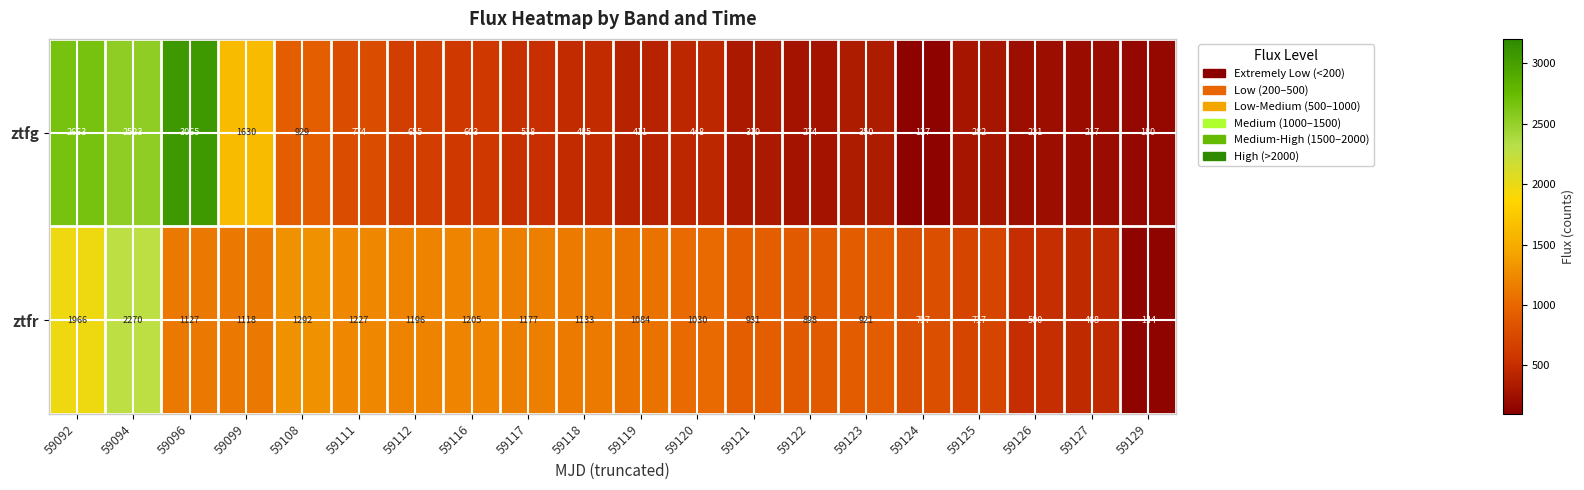

What is the greatest value displayed?

3065